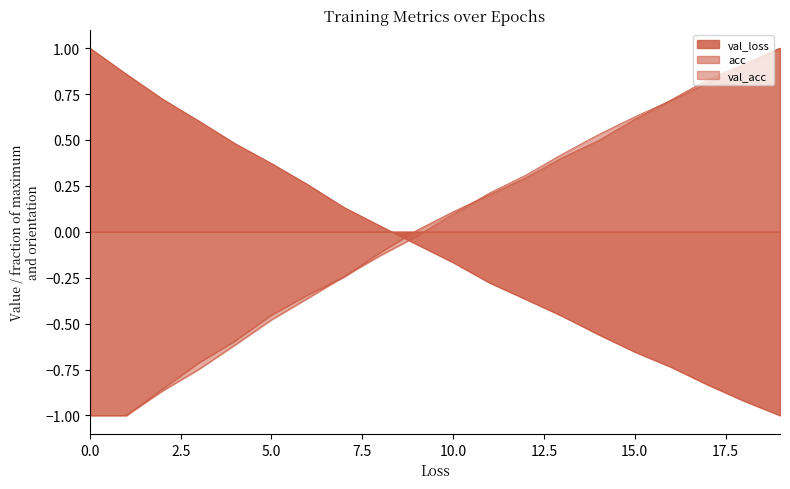

What is the total value across all series at 0.0?

-1.0